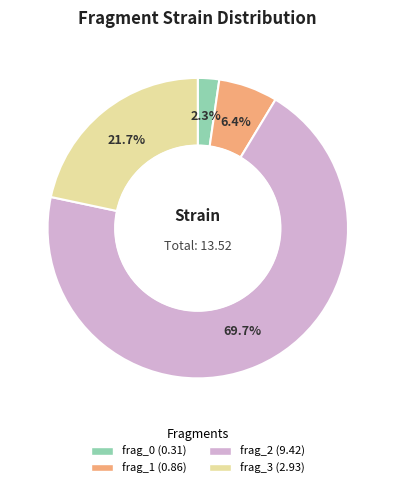

To the nearest percent, what is the difference between the frag_1 and frag_0 slice percentages?

4%